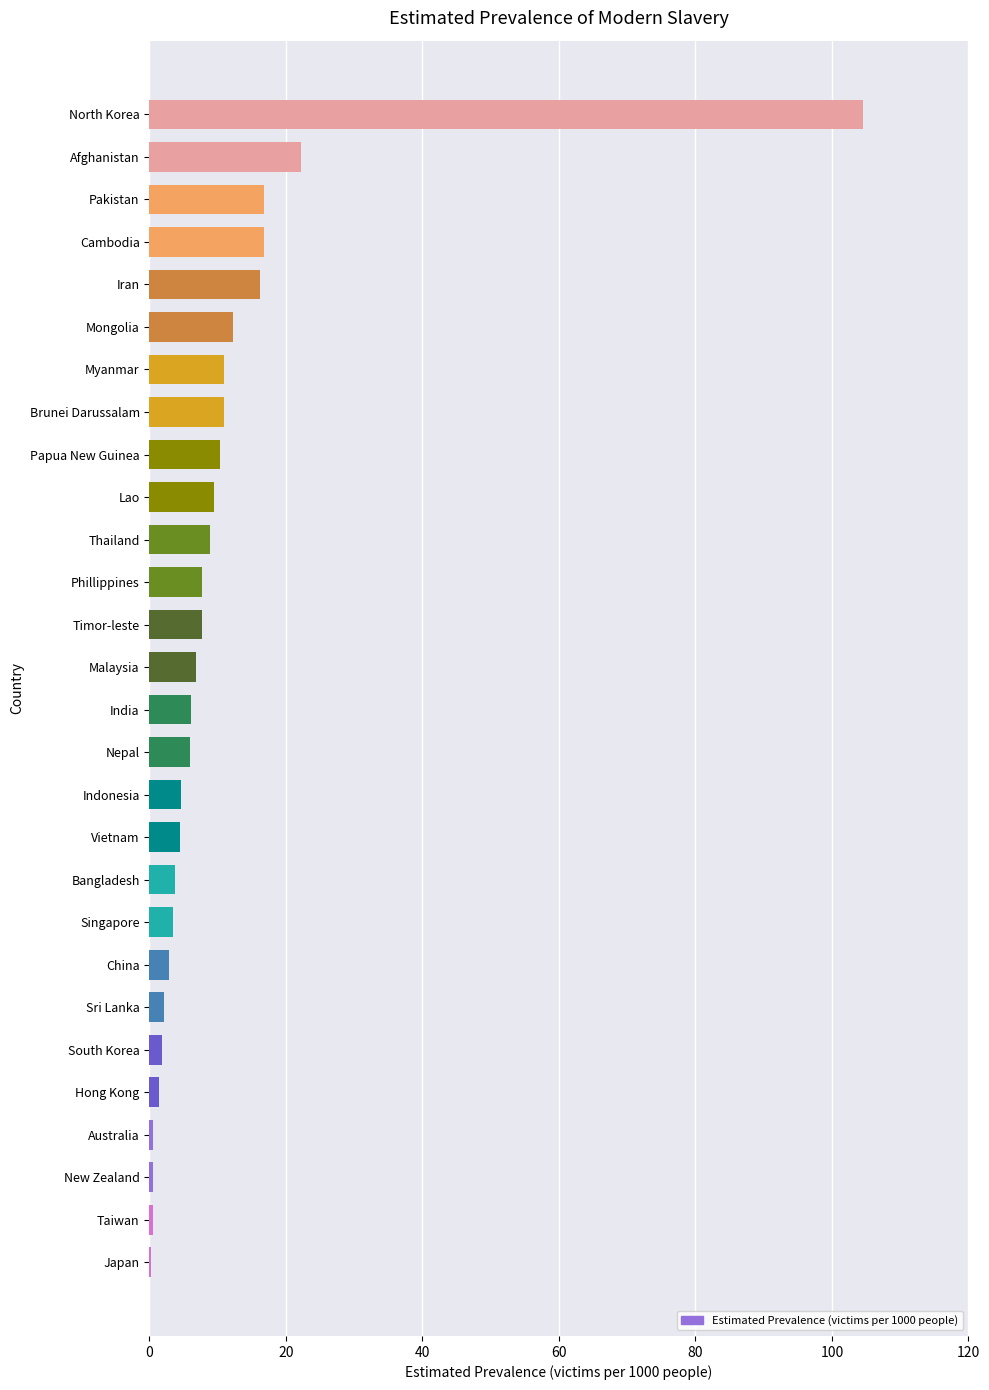

Count the number of categories in the chart.

28